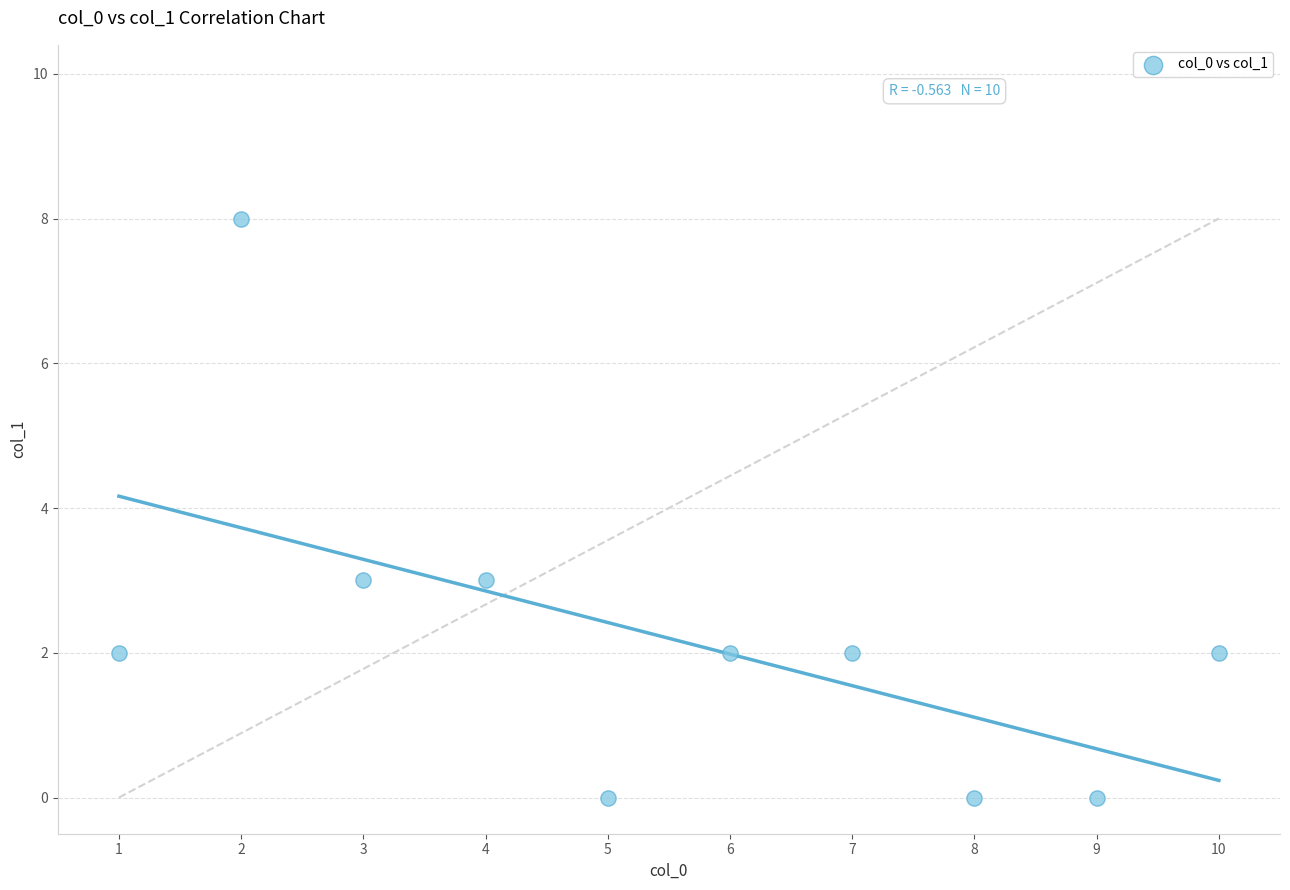

What is the average X value?

6